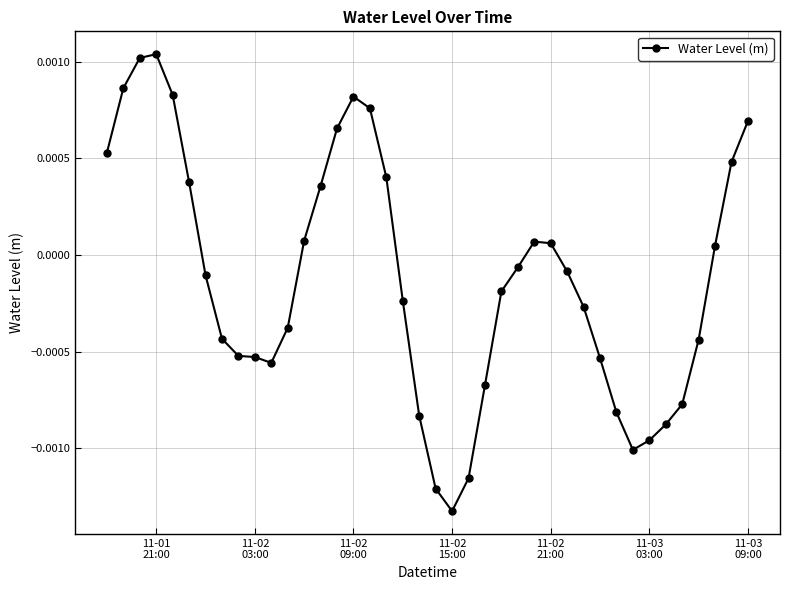

True or false: the data has more than 2 interior local peaks.

True